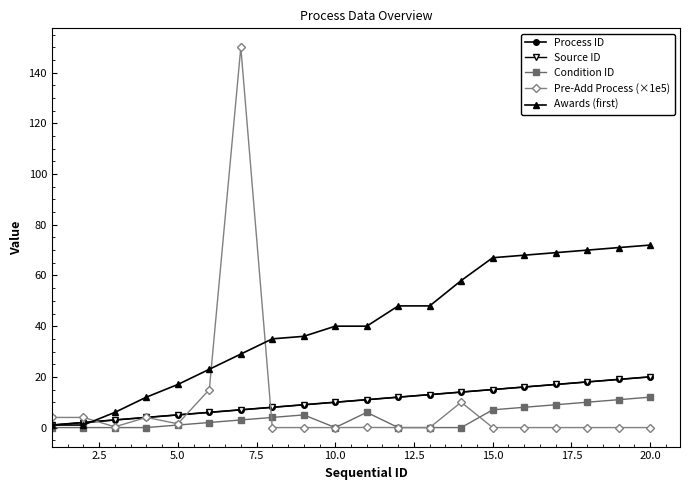

What is the difference between the maximum and minimum values in the Process ID series?

19.0